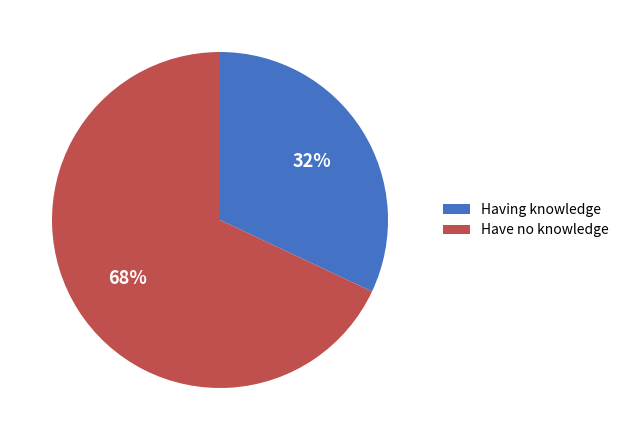

Rank the categories by value from lowest to highest.

Having knowledge, Have no knowledge